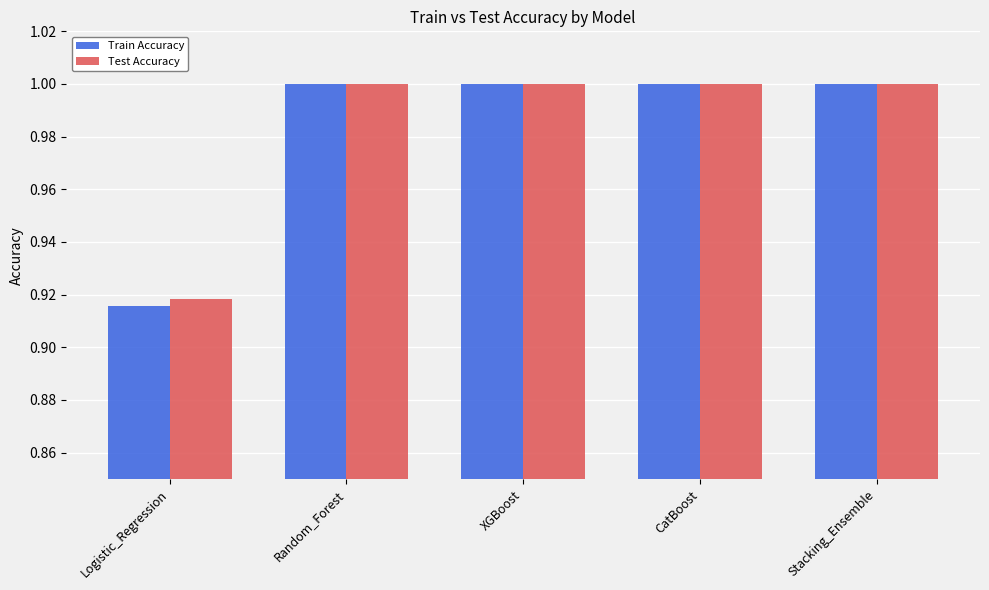

What is the sum of the Train Accuracy values at XGBoost and CatBoost?

2.0